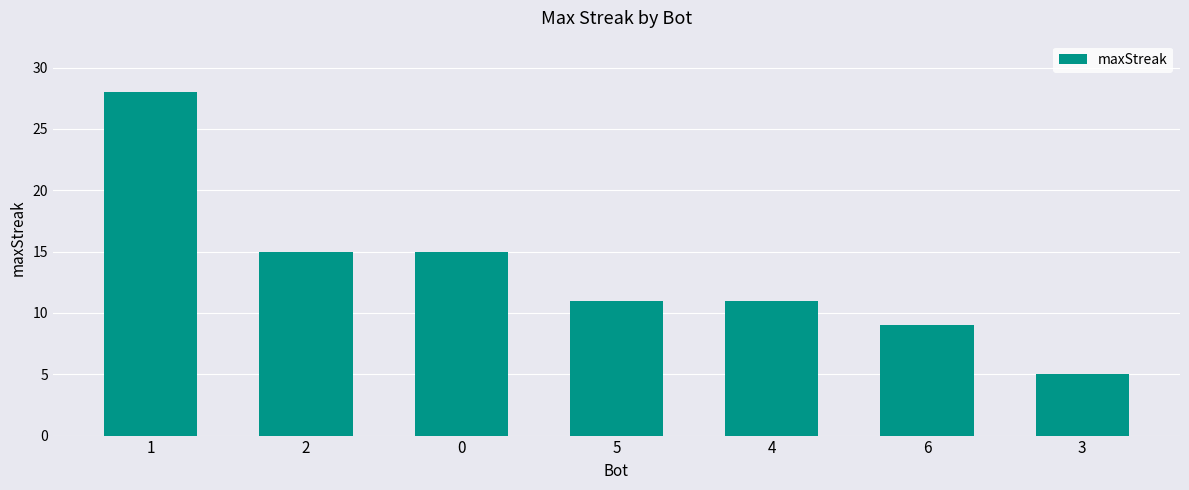

What is the minimum value shown in the chart?

5